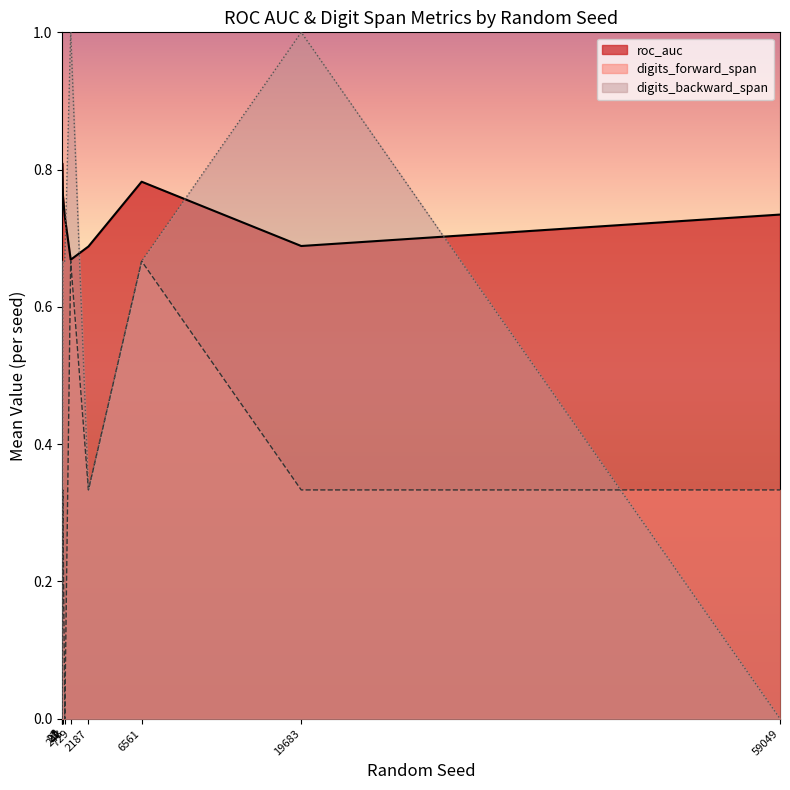

What is the sum of the digits_backward_span values at 9 and 27?

1.0